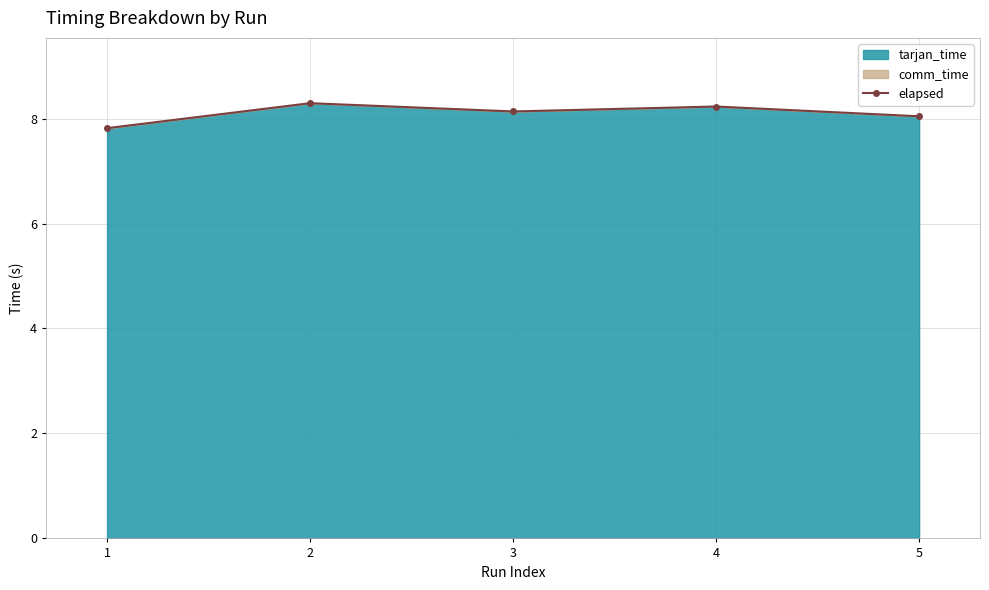

What is the sum of all values?

40.5